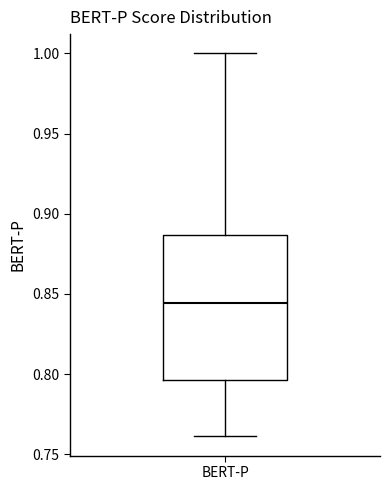

Transcribe this box plot: give where the median line is, the range the box spans, and where the two whiskers end, as read against the y-axis. The values are not printed on the chart, so give them approximately, as read against the axis.

median 0.845, box 0.795 to 0.885, whiskers 0.760 to 1.000